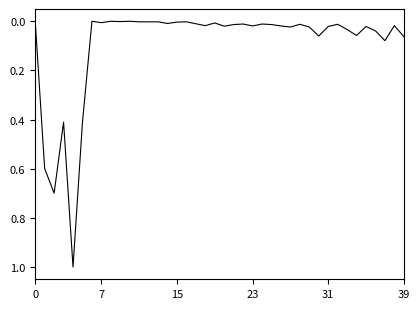

What is the greatest value displayed?

1.0